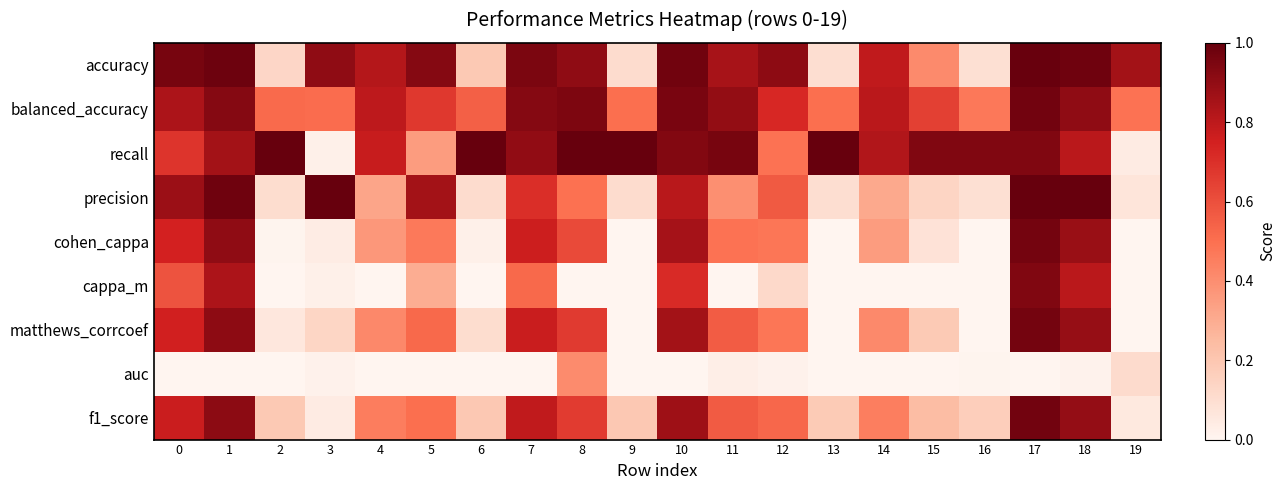

At how many categories does at least one series exceed 0?

20